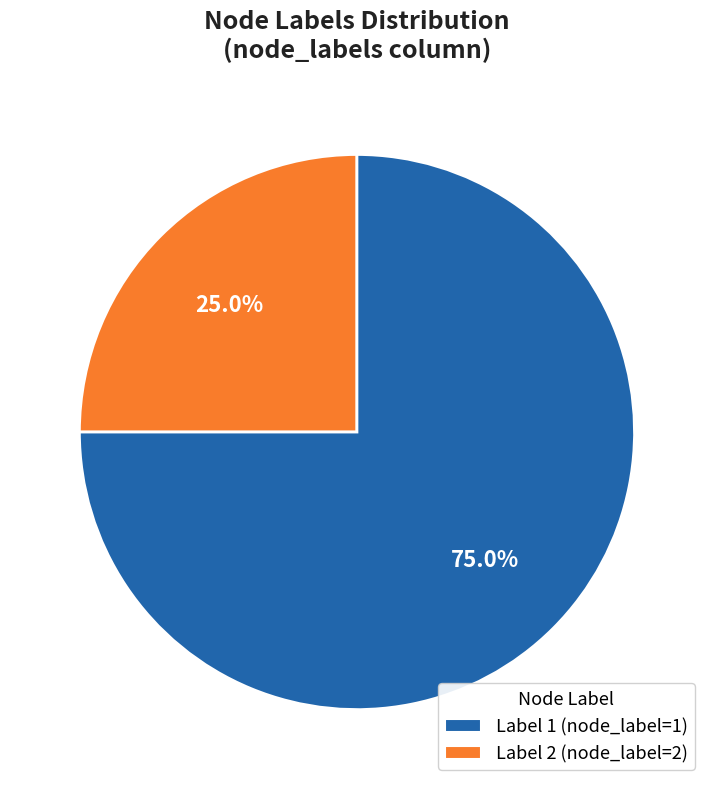

To the nearest percent, what is the difference between the largest and smallest slice percentages?

50%